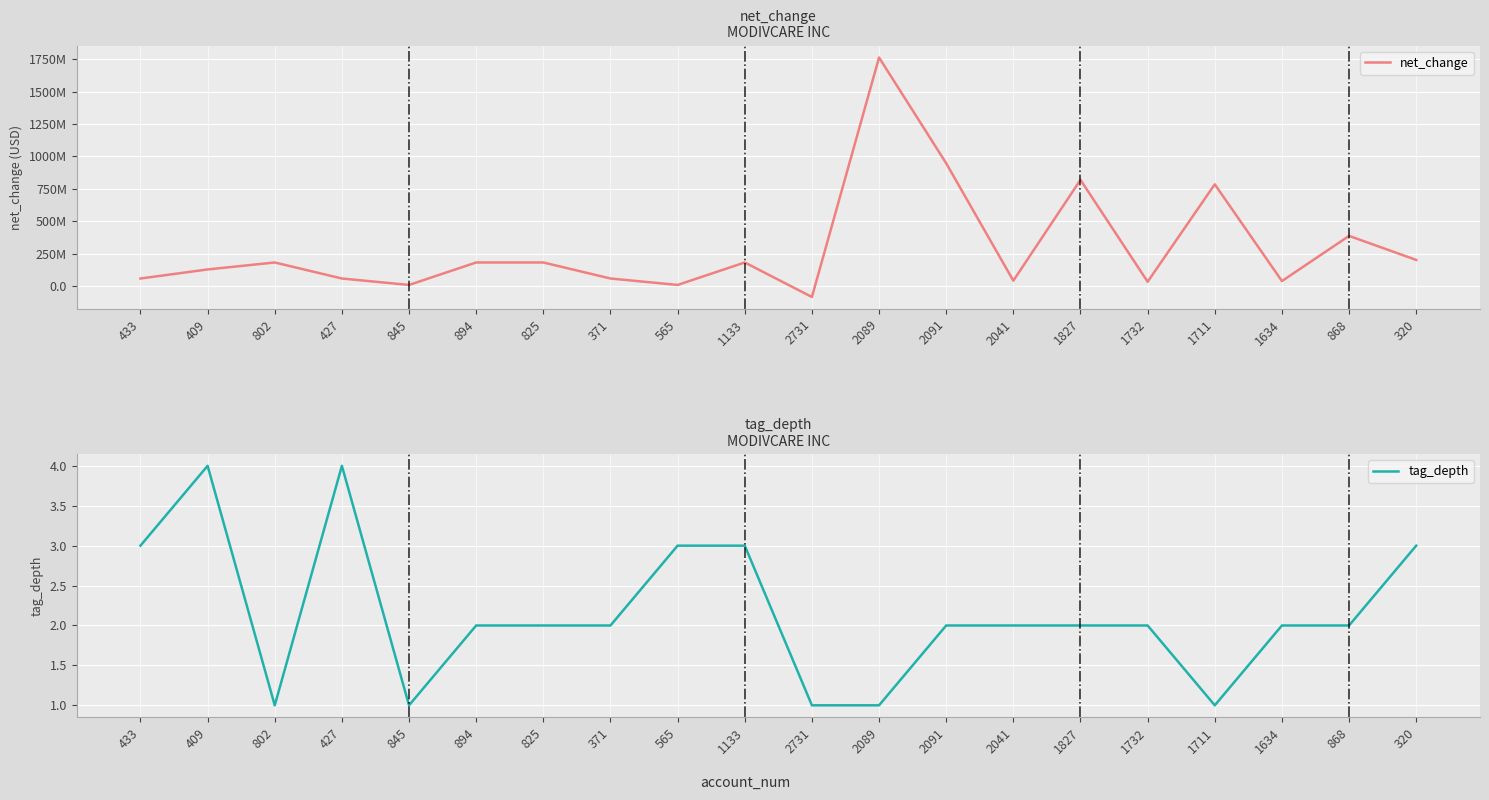

Reading left to right, list all the values displayed in this chart.

net_change: 433=59467000	409=129275000	802=183100000	427=59467000	845=9875000	894=183100000	825=183100000	371=59467000	565=9875000	1133=183100000	2731=-83000000	2089=1763086000	2091=947617000	2041=42630000	1827=820036000	1732=34482000	1711=785554000	1634=39744000	868=387941000	320=202701000
tag_depth: 433=3	409=4	802=1	427=4	845=1	894=2	825=2	371=2	565=3	1133=3	2731=1	2089=1	2091=2	2041=2	1827=2	1732=2	1711=1	1634=2	868=2	320=3